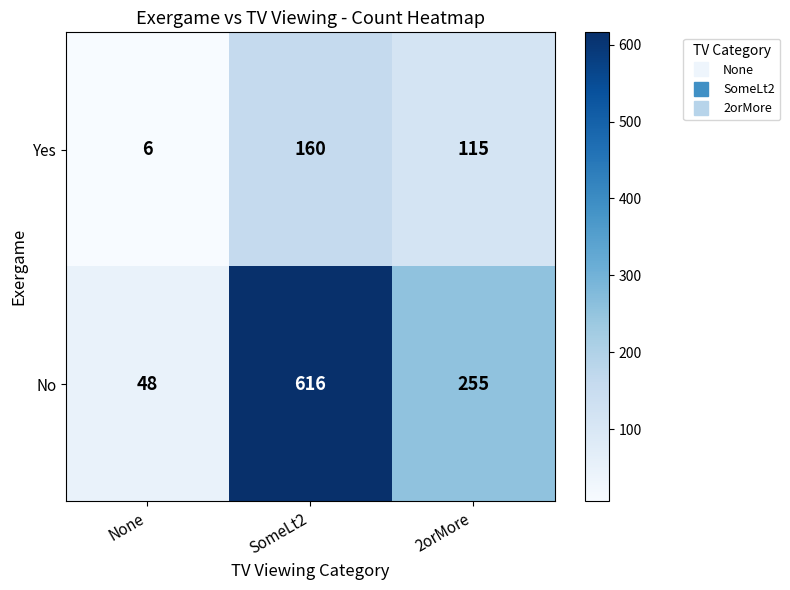

Which series has the largest total across all categories?

No